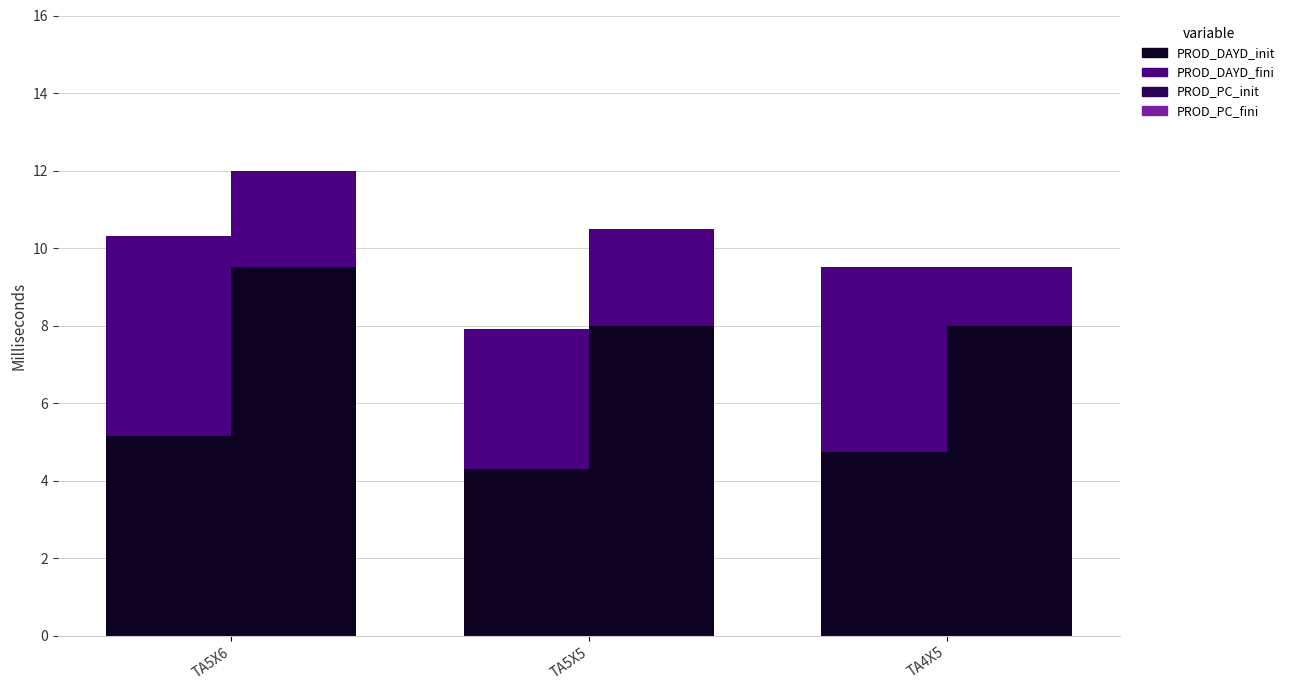

True or false: DAYD_init has a value of 5.2 at TA5X6.

True